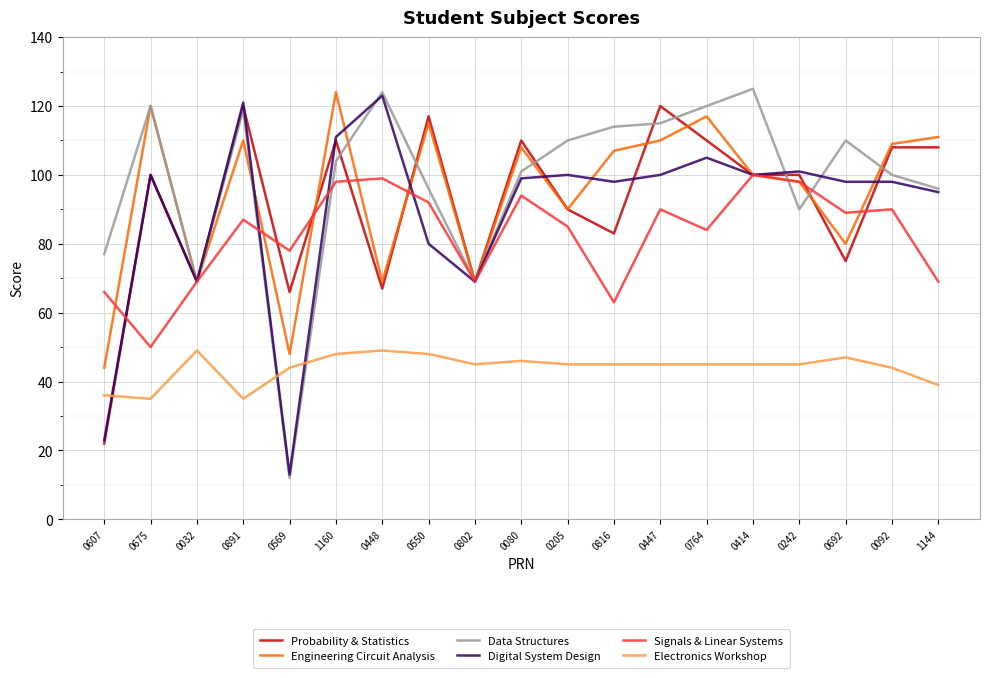

Reading left to right, list all the values displayed in this chart.

Probability & Statistics: 22	100	69	120	66	110	67	117	69	110	90	83	120	110	100	100	75	108	108
Engineering Circuit Analysis: 44	120	69	110	48	124	69	115	69	108	90	107	110	117	100	98	80	109	111
Data Structures: 77	120	69	119	12	104	124	96	69	101	110	114	115	120	125	90	110	100	96
Digital System Design: 23	100	69	121	13	111	123	80	69	99	100	98	100	105	100	101	98	98	95
Signals & Linear Systems: 66	50	69	87	78	98	99	92	69	94	85	63	90	84	100	98	89	90	69
Electronics Workshop: 36	35	49	35	44	48	49	48	45	46	45	45	45	45	45	45	47	44	39